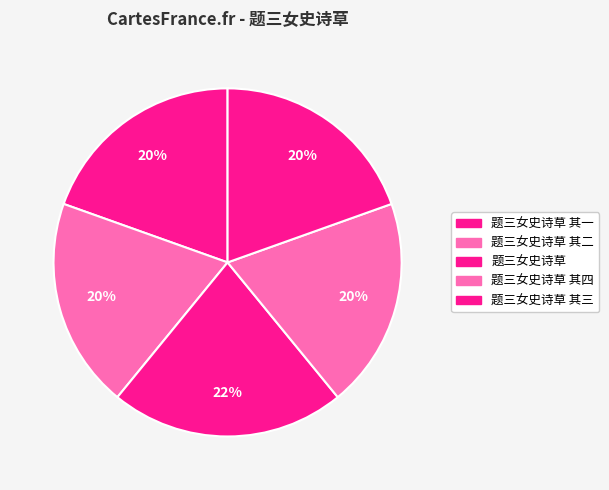

To the nearest percent, what percentage of the pie is 题三女史诗草 其一?

20%